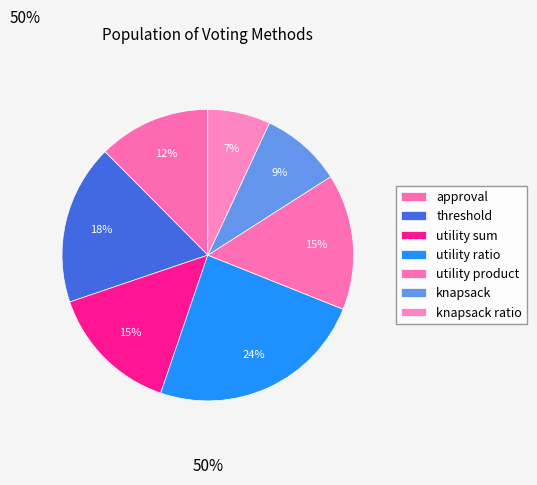

Rank the categories by value from lowest to highest.

knapsack ratio, knapsack, approval, utility sum, utility product, threshold, utility ratio